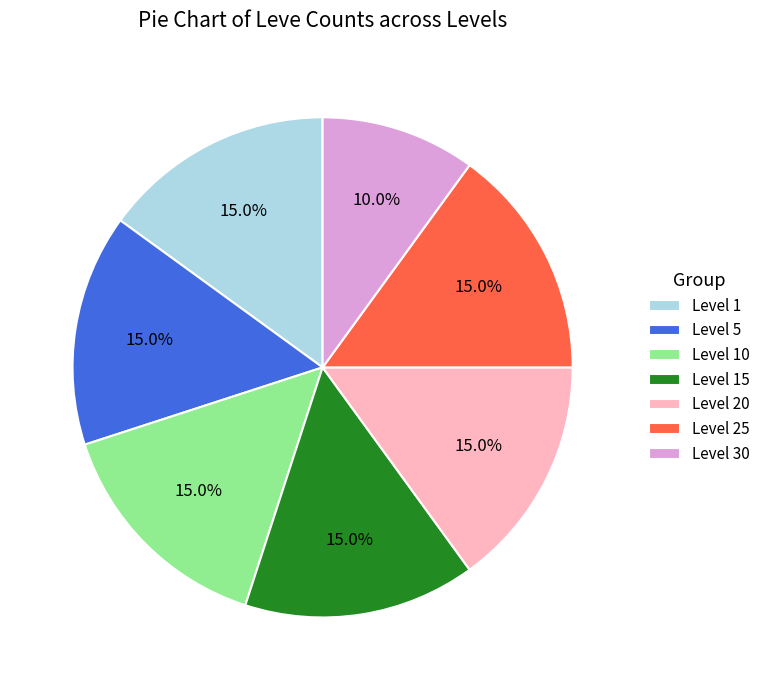

Which slice is the smallest?

Level 30